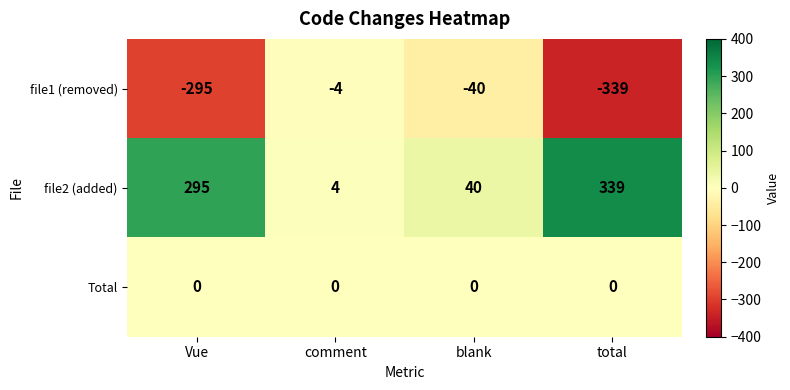

At which label does file1 (removed) first exceed -40?

comment